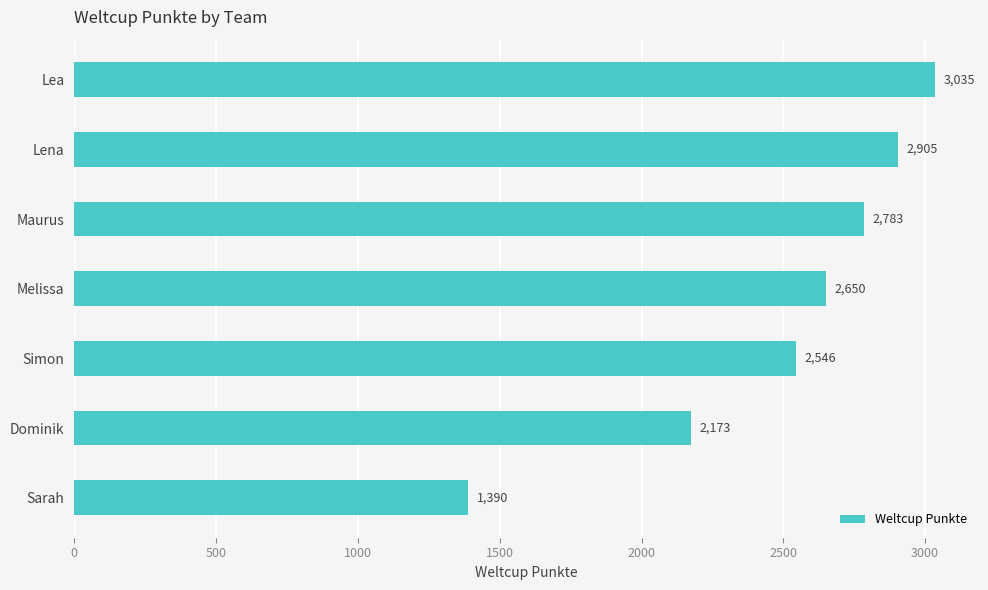

Count the number of data series in this chart.

1